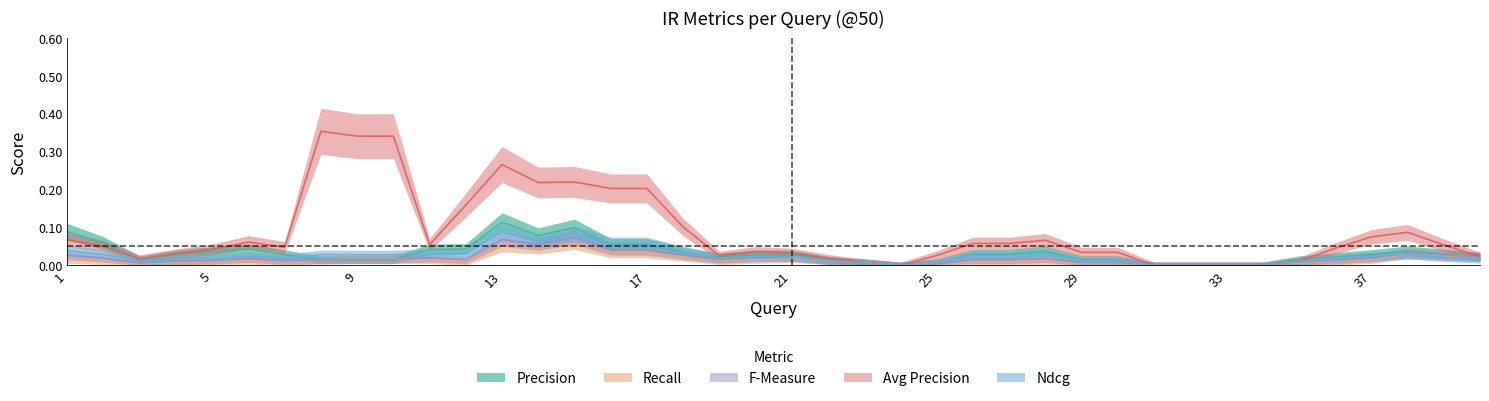

True or false: Ndcg and Recall cross at least once.

True